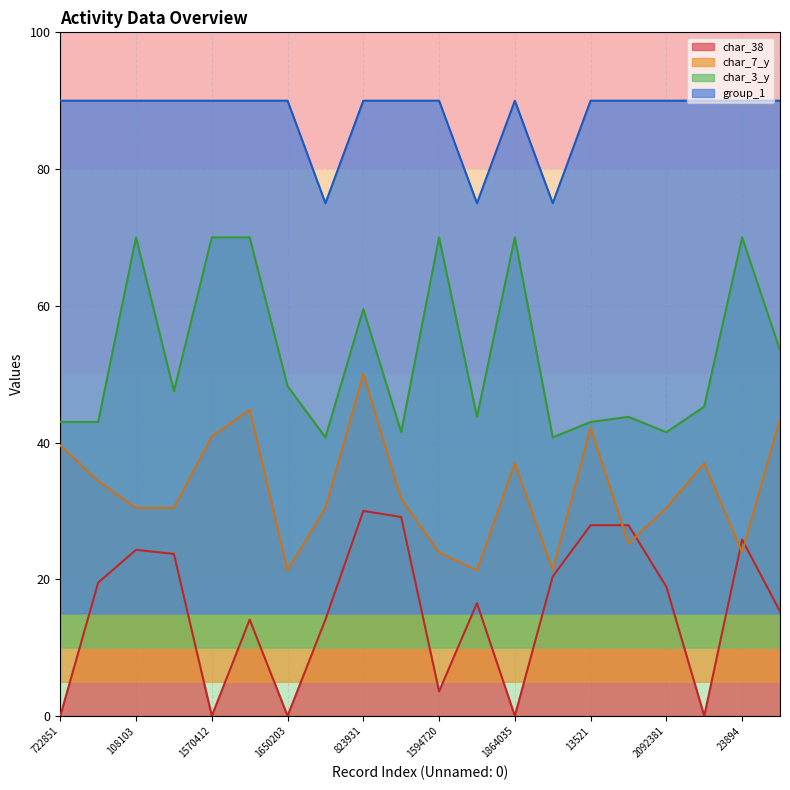

True or false: char_3_y and group_1 intersect in this chart.

False